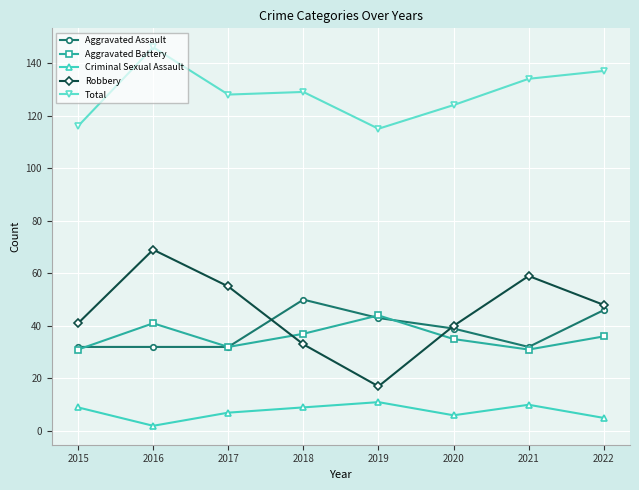

What is the total value across all series at 2019?

230